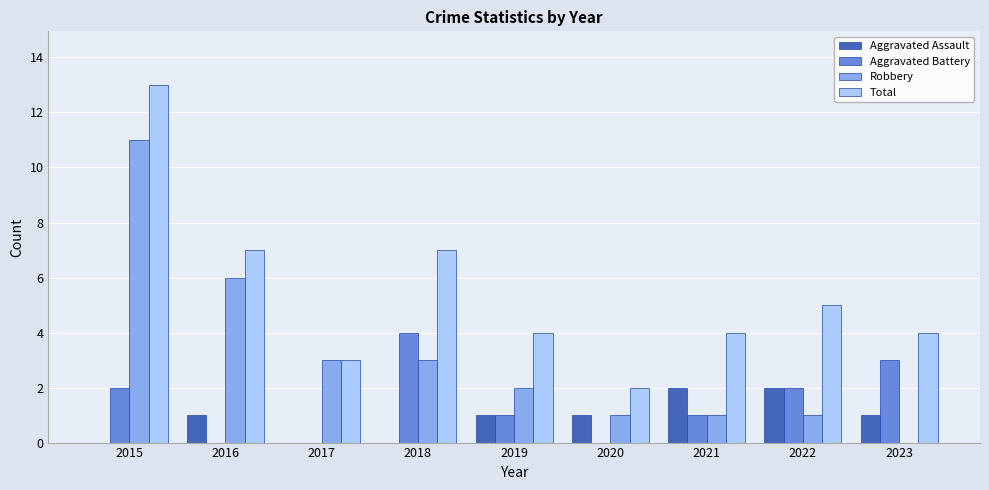

The Aggravated Assault series shows 2 at 2022. True or false?

True